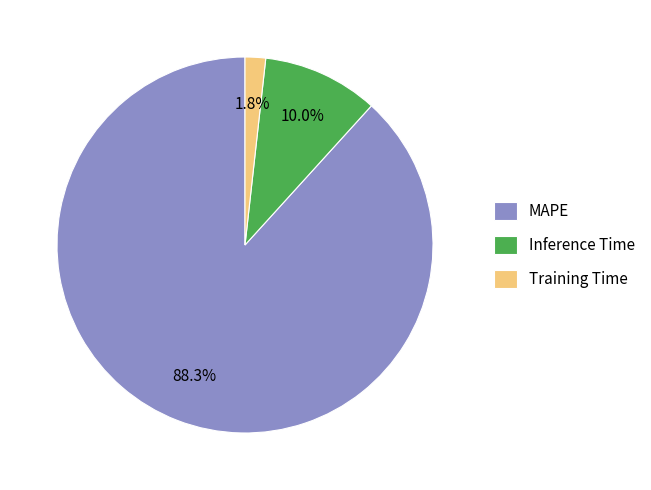

Do Inference Time and MAPE together represent more than half of the pie?

Yes